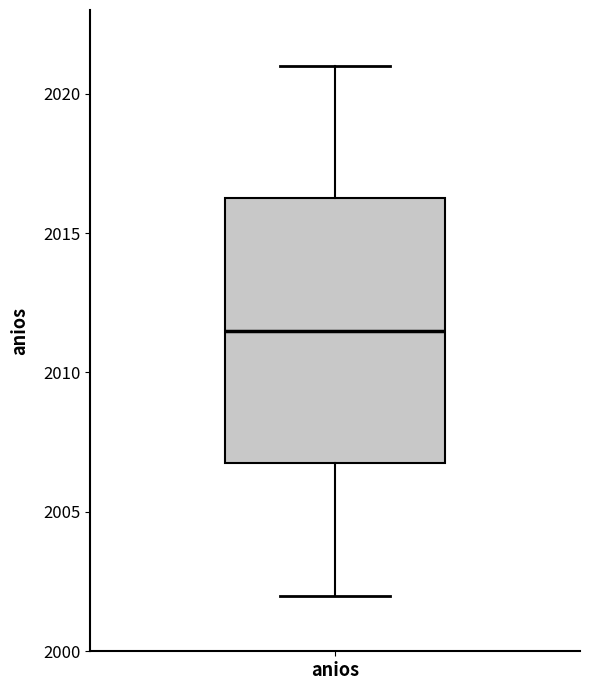

Transcribe this box plot: give where the median line is, the range the box spans, and where the two whiskers end, as read against the y-axis. The values are not printed on the chart, so give them approximately, as read against the axis.

median 2011.5, box 2007.0 to 2016.5, whiskers 2002.0 to 2021.0